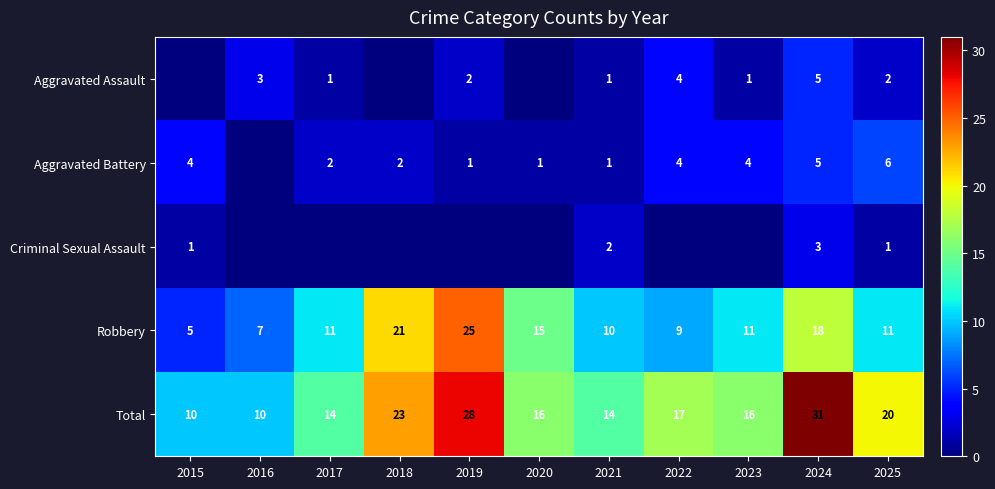

What is the maximum value for Robbery?

25